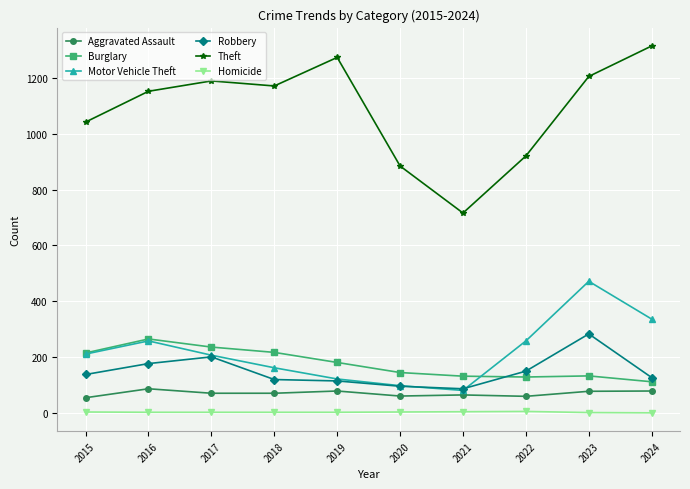

The value of Aggravated Assault at 2023 is 34. True or false?

False